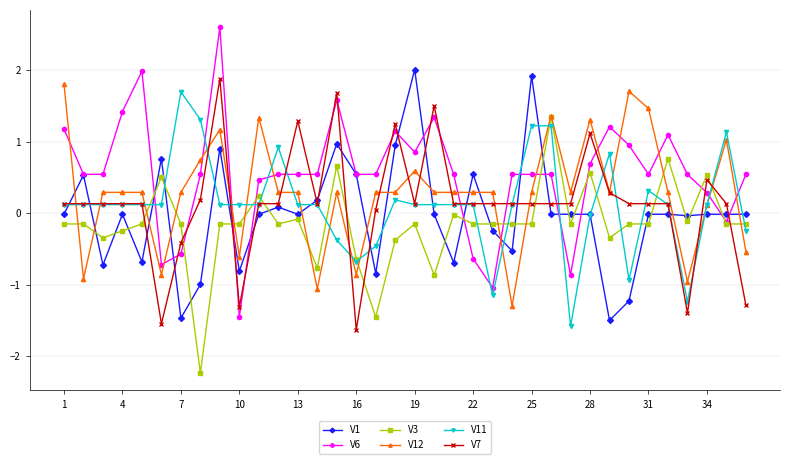

What is the highest value of the V11 series?

1.7